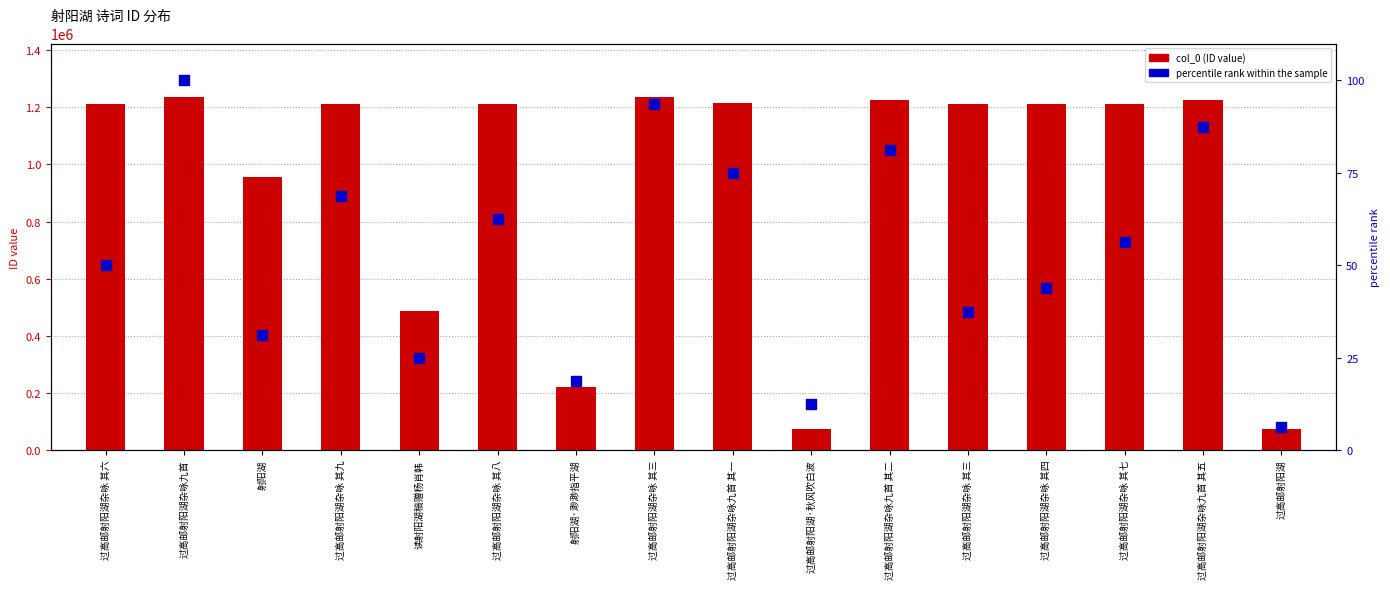

Which series reaches the minimum Y coordinate?

percentile rank within the sample